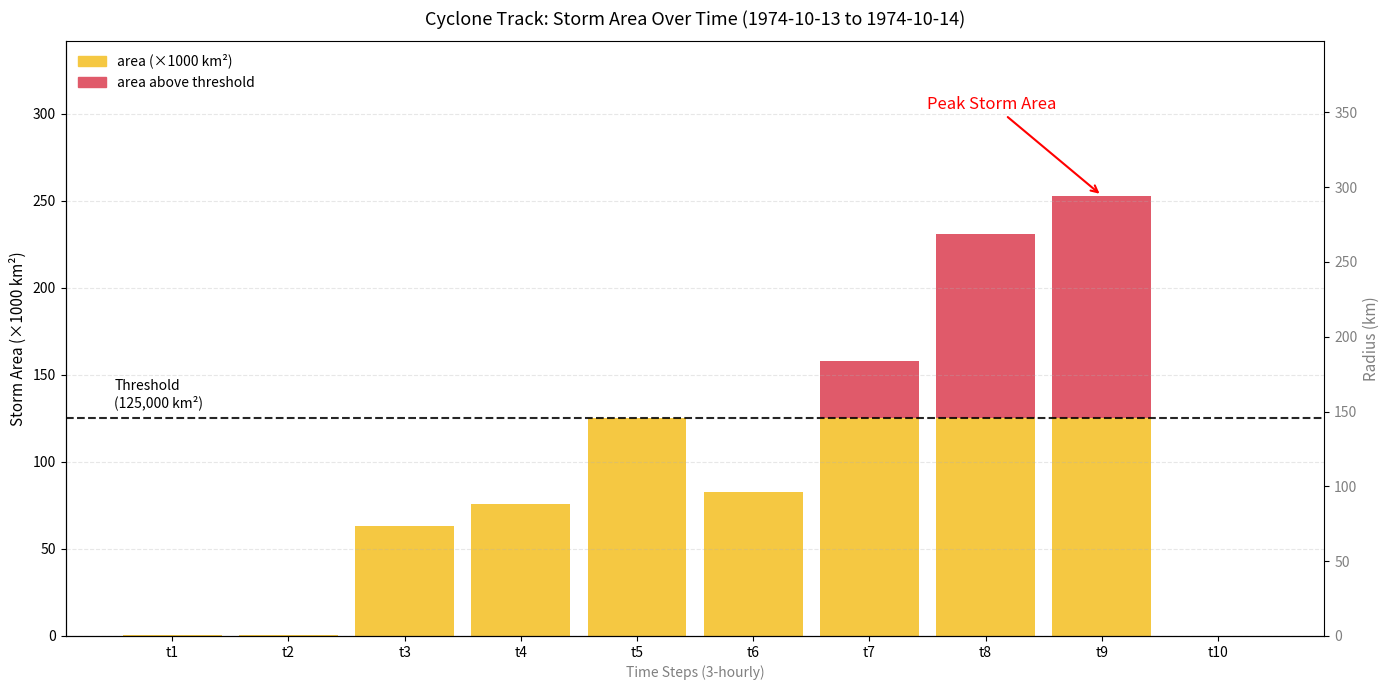

Rank the series by their average value, from lowest to highest.

area above threshold (×1000 km²), area (×1000 km²)